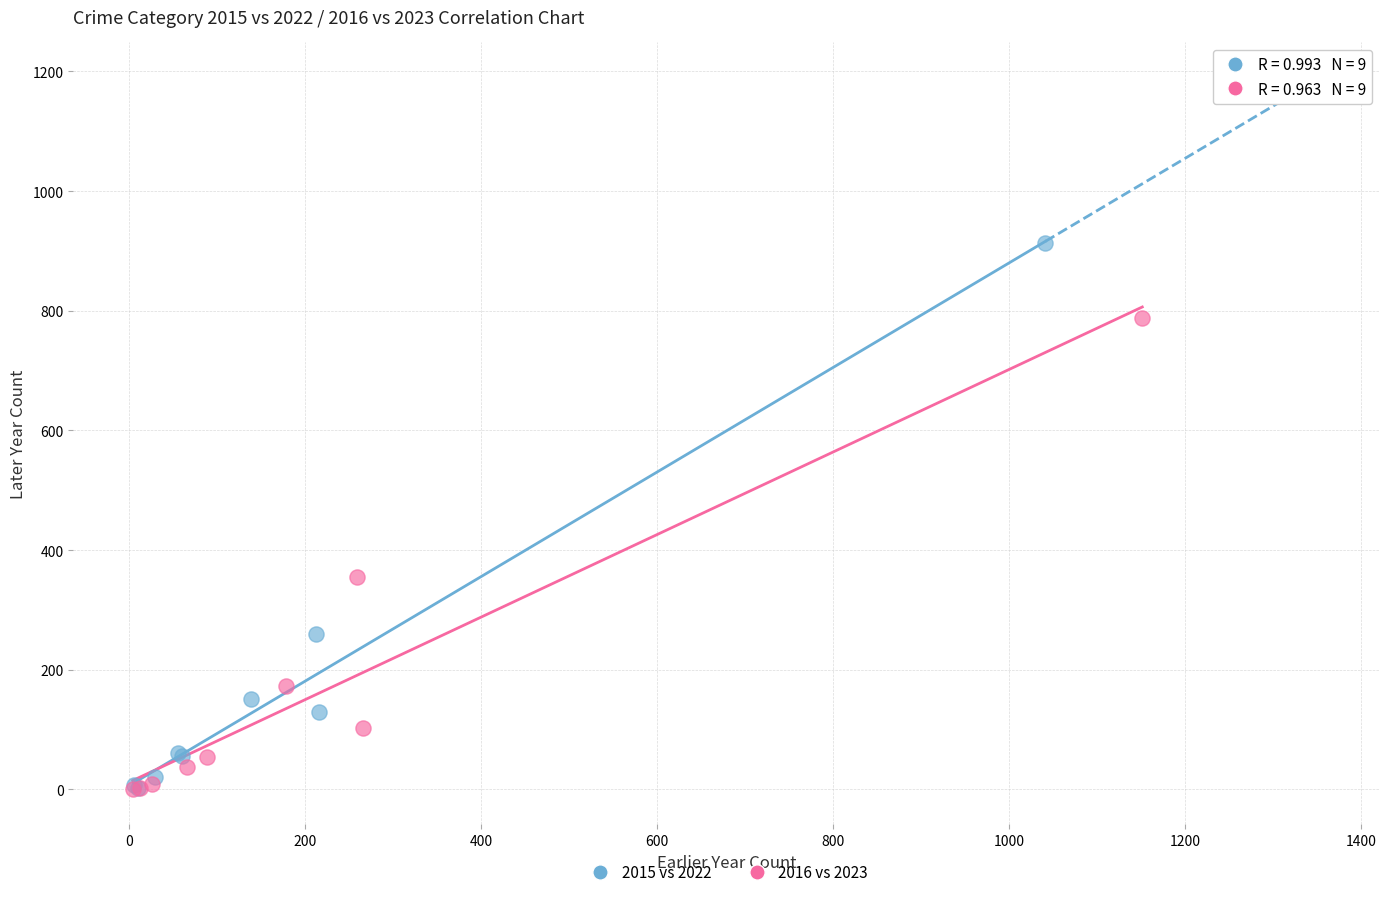

Which series has the widest spread of Y values?

2015 vs 2022